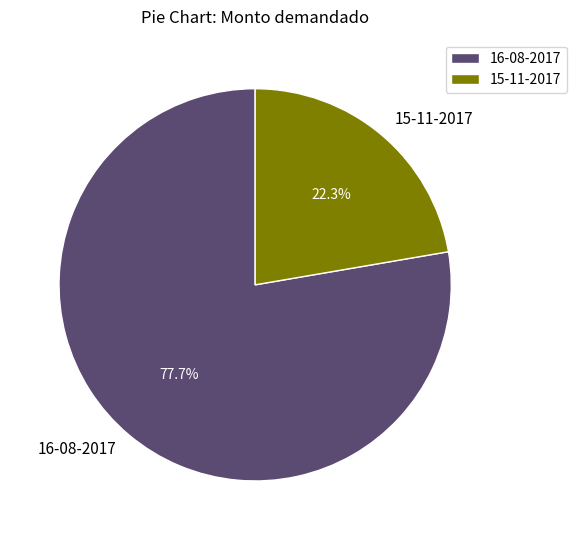

Does any single category account for the majority?

Yes